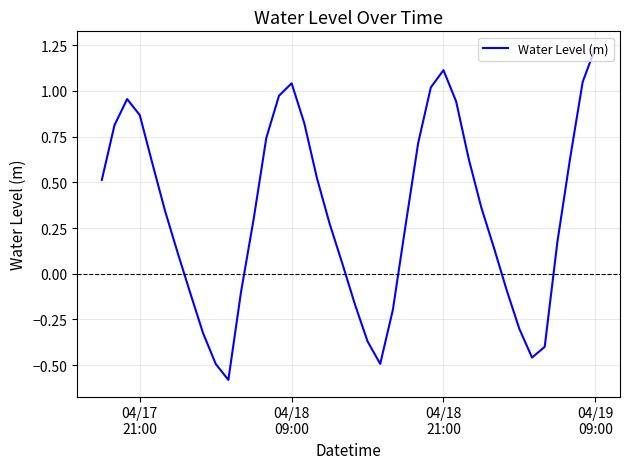

What is the smallest value displayed?

-0.6